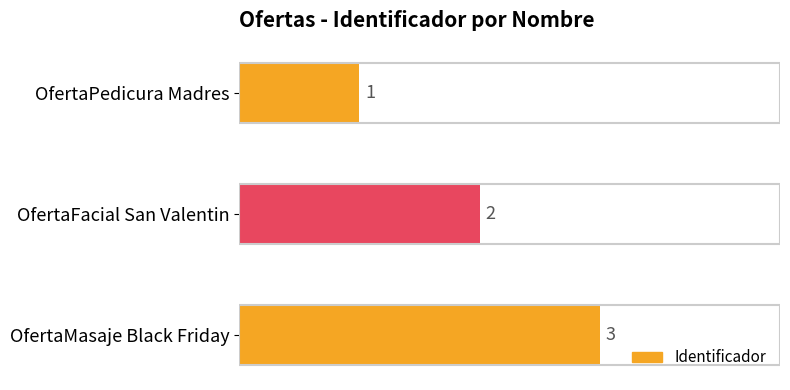

How many series are shown in this chart?

1